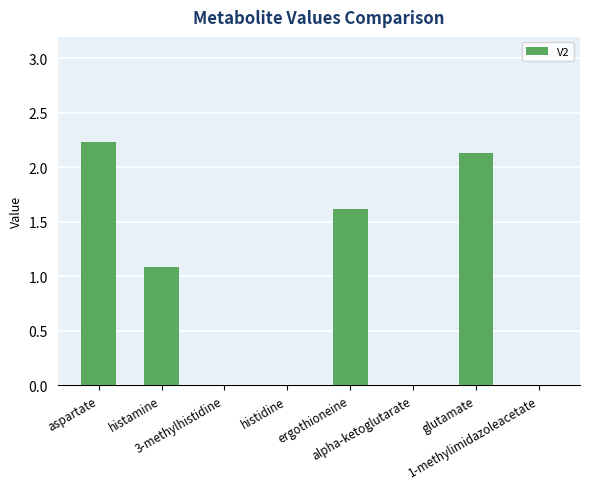

Is it true that the value at 3-methylhistidine is 0.0?

True